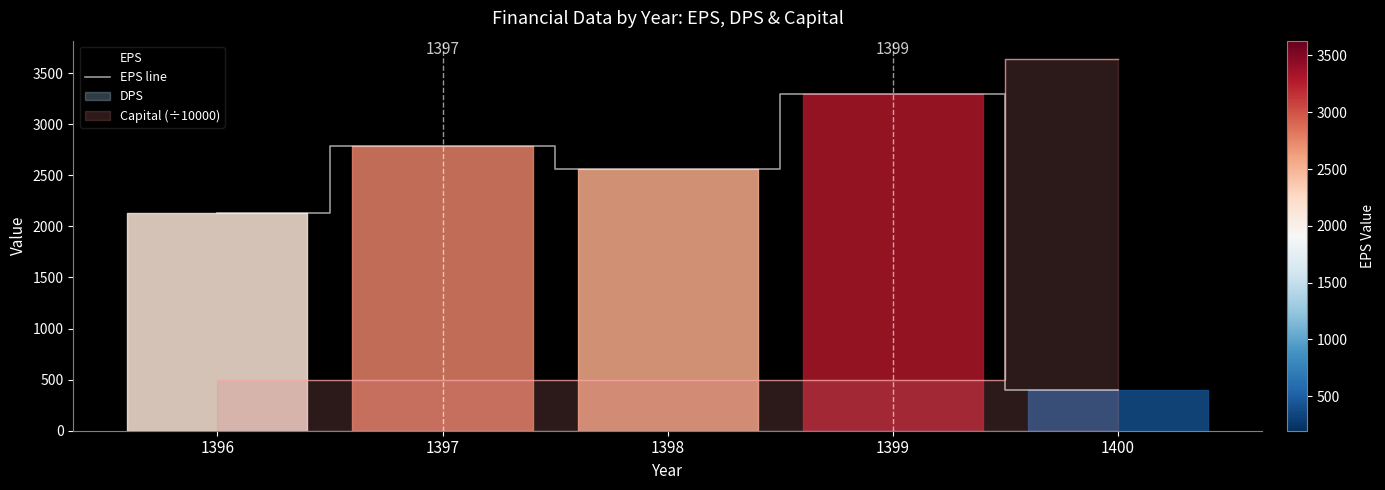

Reading left to right, what are all the values shown in this chart?

2130	2783	2561	3300	394